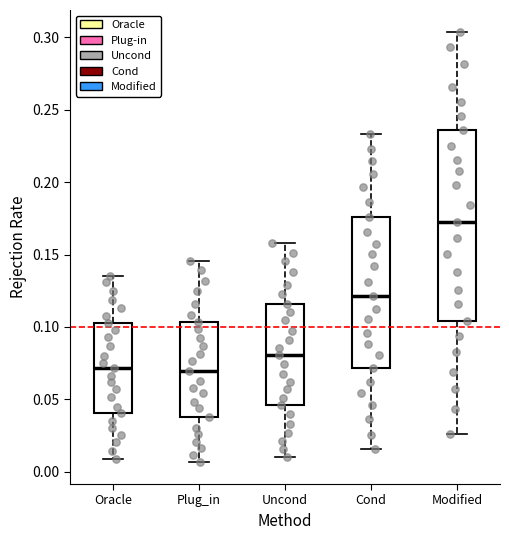

Comparing the boxes themselves (not the whiskers), which one is the tallest?

Modified